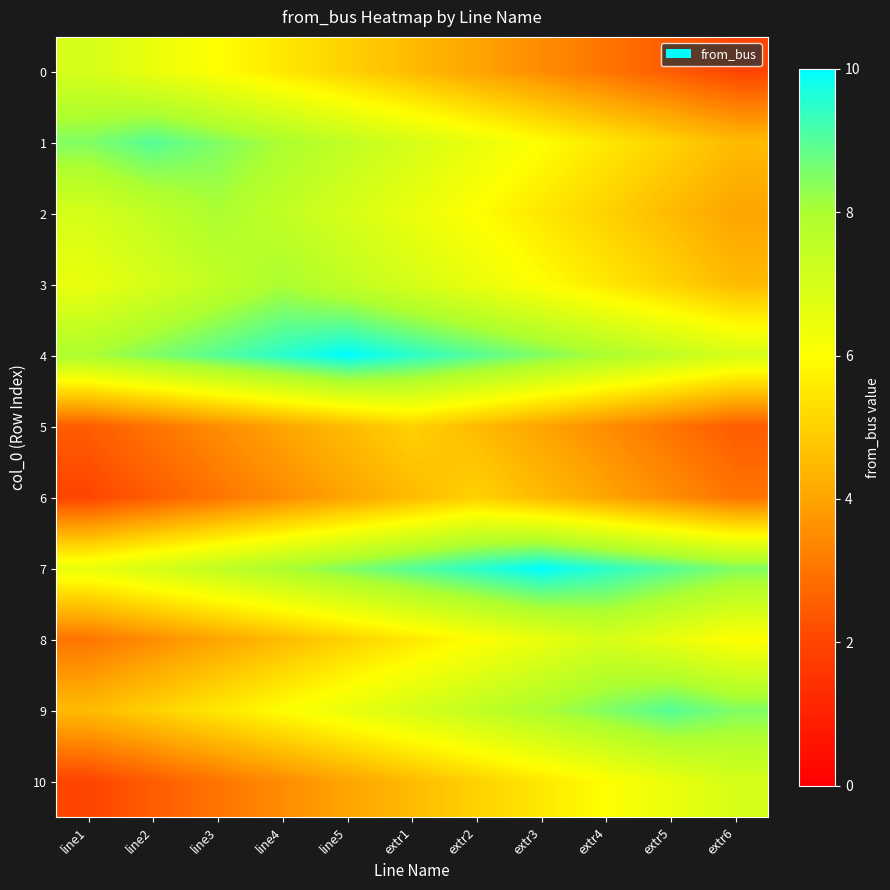

Reading right to left, list all the values displayed in this chart.

0: extr6=2.0	extr5=2.5	extr4=3.0	extr3=3.5	extr2=4.0	extr1=4.5	line5=5.0	line4=5.5	line3=6.0	line2=6.5	line1=7.0
1: extr6=4.5	extr5=5.0	extr4=5.5	extr3=6.0	extr2=6.5	extr1=7.0	line5=7.5	line4=8.0	line3=8.5	line2=9.0	line1=8.5
2: extr6=4.0	extr5=4.5	extr4=5.0	extr3=5.5	extr2=6.0	extr1=6.5	line5=7.0	line4=7.5	line3=8.0	line2=7.5	line1=7.0
3: extr6=4.5	extr5=5.0	extr4=5.5	extr3=6.0	extr2=6.5	extr1=7.0	line5=7.5	line4=8.0	line3=7.5	line2=7.0	line1=6.5
4: extr6=7.0	extr5=7.5	extr4=8.0	extr3=8.5	extr2=9.0	extr1=9.5	line5=10.0	line4=9.5	line3=9.0	line2=8.5	line1=8.0
5: extr6=2.5	extr5=3.0	extr4=3.5	extr3=4.0	extr2=4.5	extr1=5.0	line5=4.5	line4=4.0	line3=3.5	line2=3.0	line1=2.5
6: extr6=3.0	extr5=3.5	extr4=4.0	extr3=4.5	extr2=5.0	extr1=4.5	line5=4.0	line4=3.5	line3=3.0	line2=2.5	line1=2.0
7: extr6=8.5	extr5=9.0	extr4=9.5	extr3=10.0	extr2=9.5	extr1=9.0	line5=8.5	line4=8.0	line3=7.5	line2=7.0	line1=6.5
8: extr6=6.0	extr5=6.5	extr4=7.0	extr3=6.5	extr2=6.0	extr1=5.5	line5=5.0	line4=4.5	line3=4.0	line2=3.5	line1=3.0
9: extr6=8.5	extr5=9.0	extr4=8.5	extr3=8.0	extr2=7.5	extr1=7.0	line5=6.5	line4=6.0	line3=5.5	line2=5.0	line1=4.5
10: extr6=7.0	extr5=6.5	extr4=6.0	extr3=5.5	extr2=5.0	extr1=4.5	line5=4.0	line4=3.5	line3=3.0	line2=2.5	line1=2.0